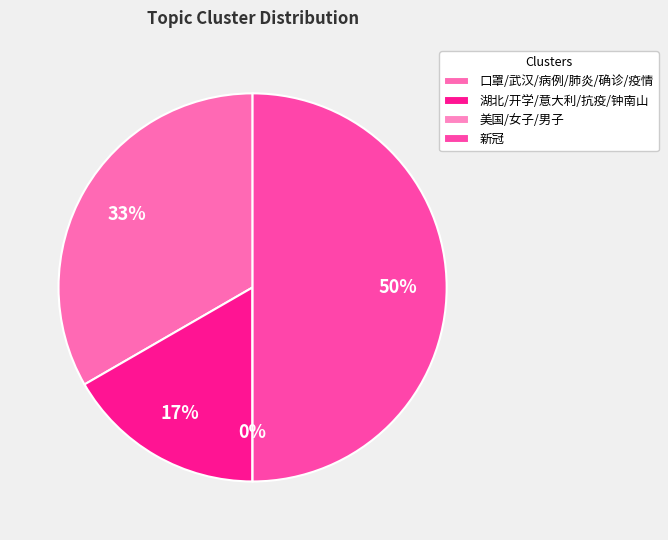

True or false: 新冠 accounts for 40% of the total.

False